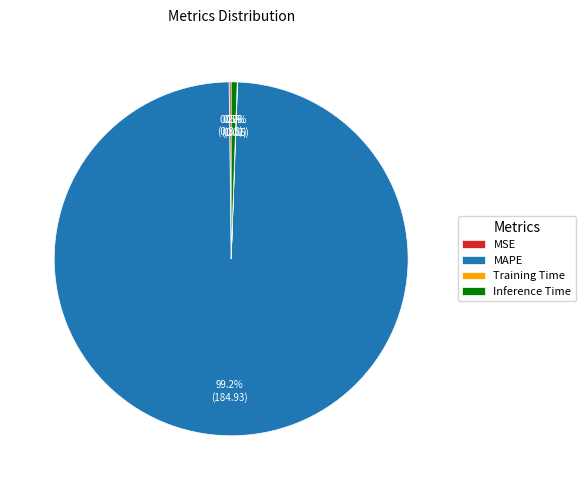

Which category has the biggest portion of the pie?

MAPE